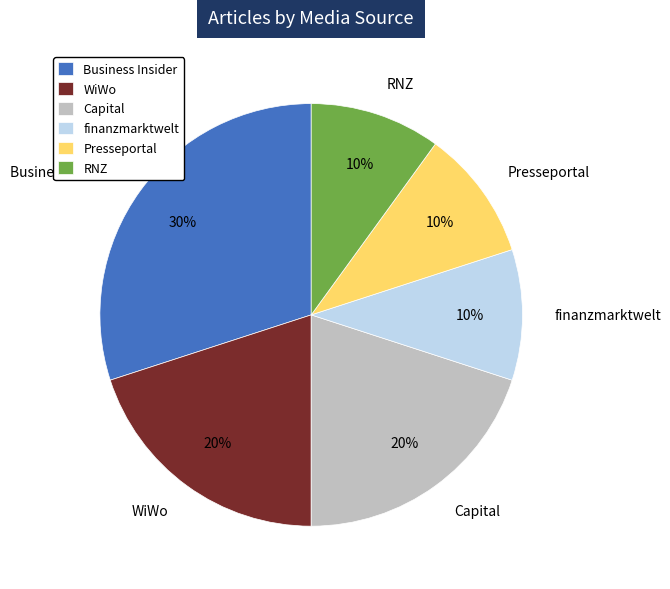

To the nearest percent, what percentage of the pie is finanzmarktwelt?

10%